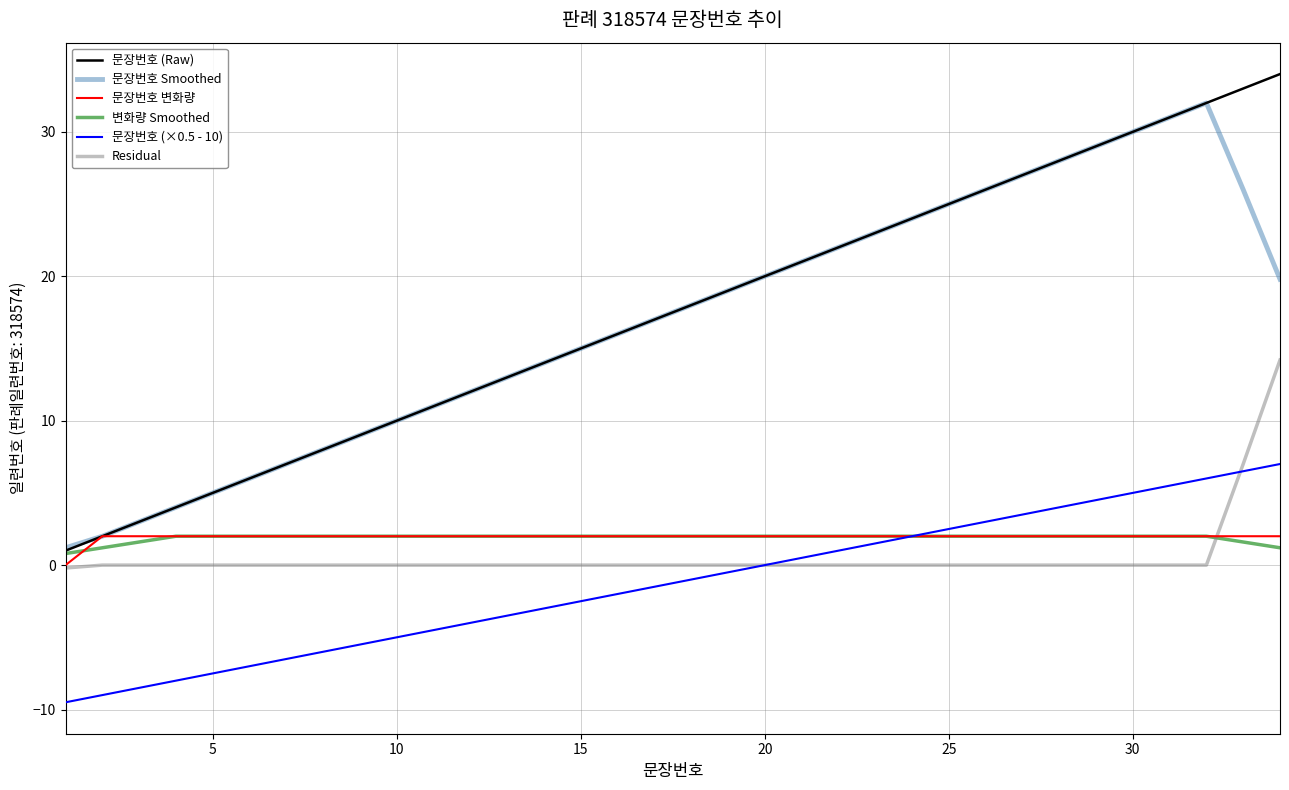

Which series has the largest range (max minus min)?

문장번호 (Raw)